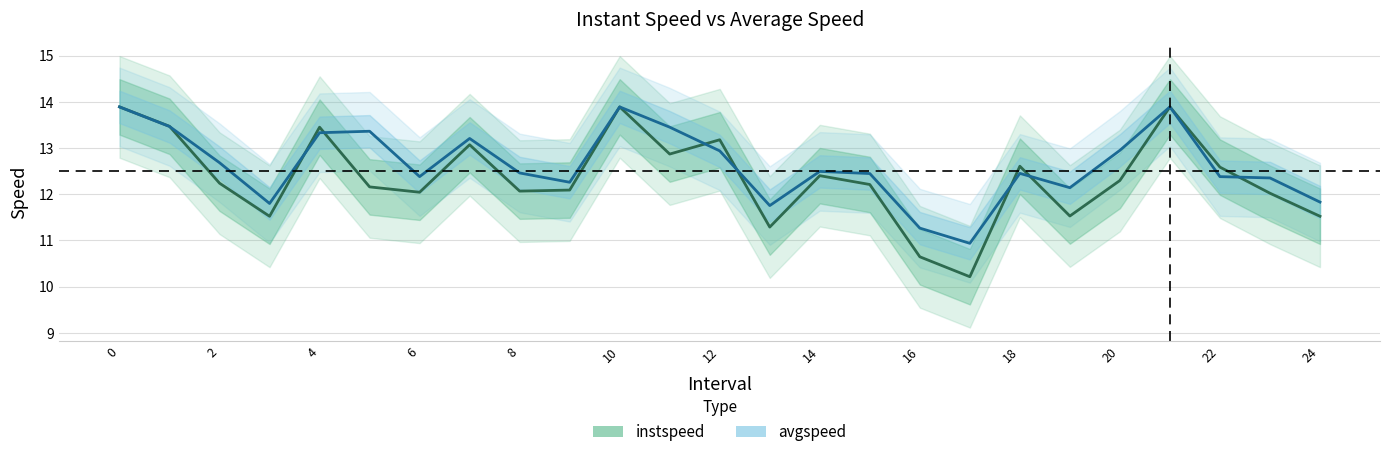

List the series in order of their overall mean, lowest first.

instspeed, avgspeed